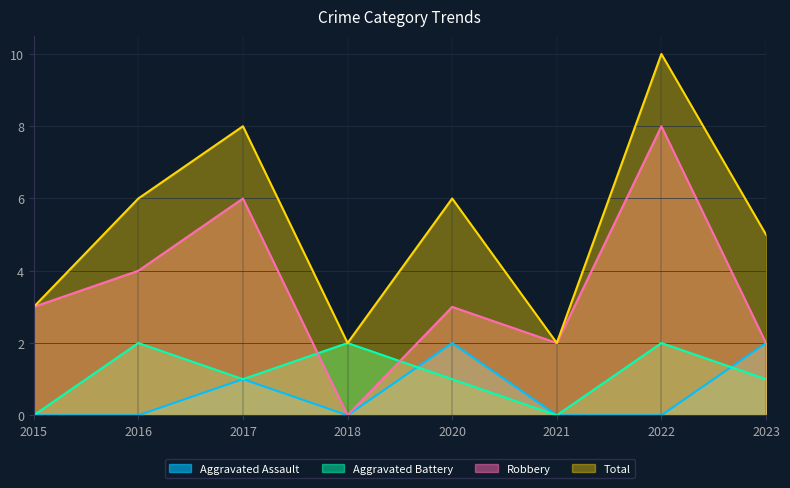

List the labels in order of Aggravated Assault value, largest first.

2020, 2023, 2017, 2015, 2016, 2018, 2021, 2022